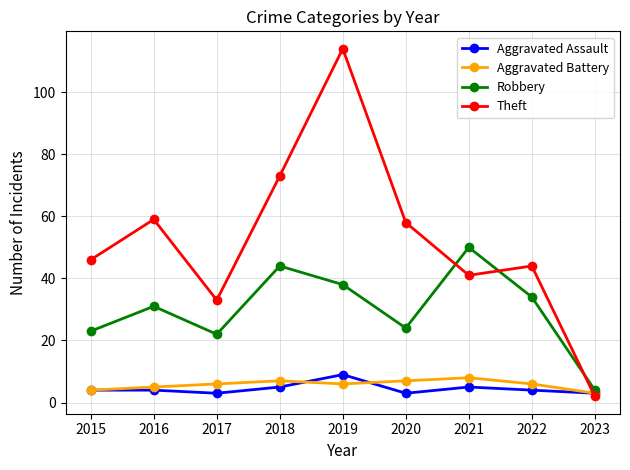

What is the value of the Robbery point at the 4th from the left?

44